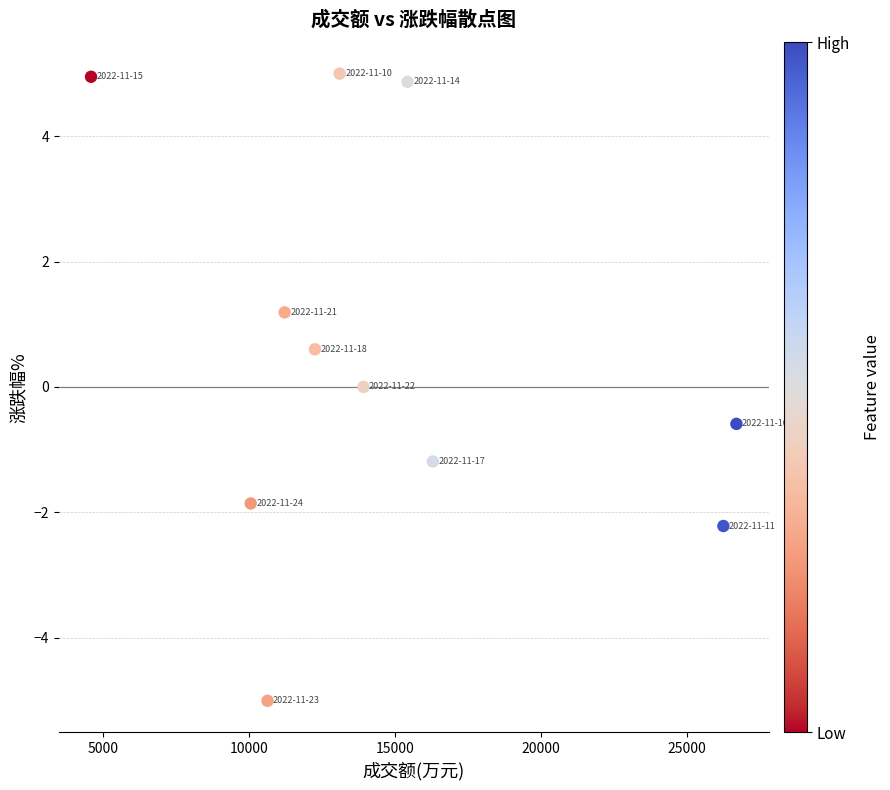

What is the average Y value?

0.5